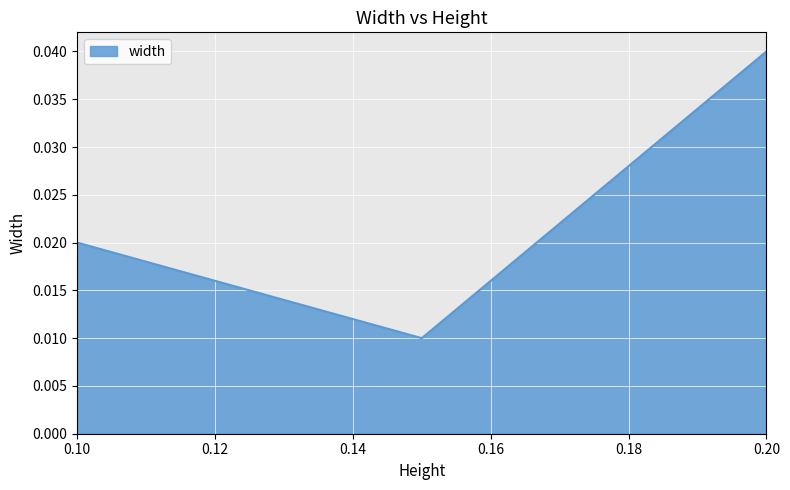

How many values are between 0 and 1?

3